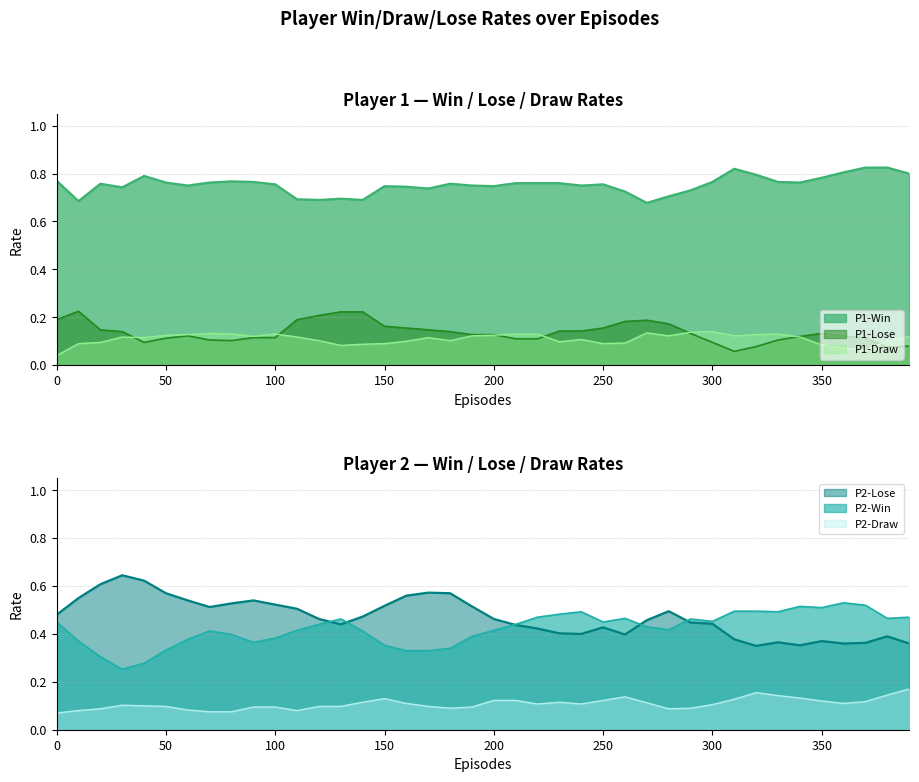

The P1-Lose series shows 0.1 at 220. True or false?

False